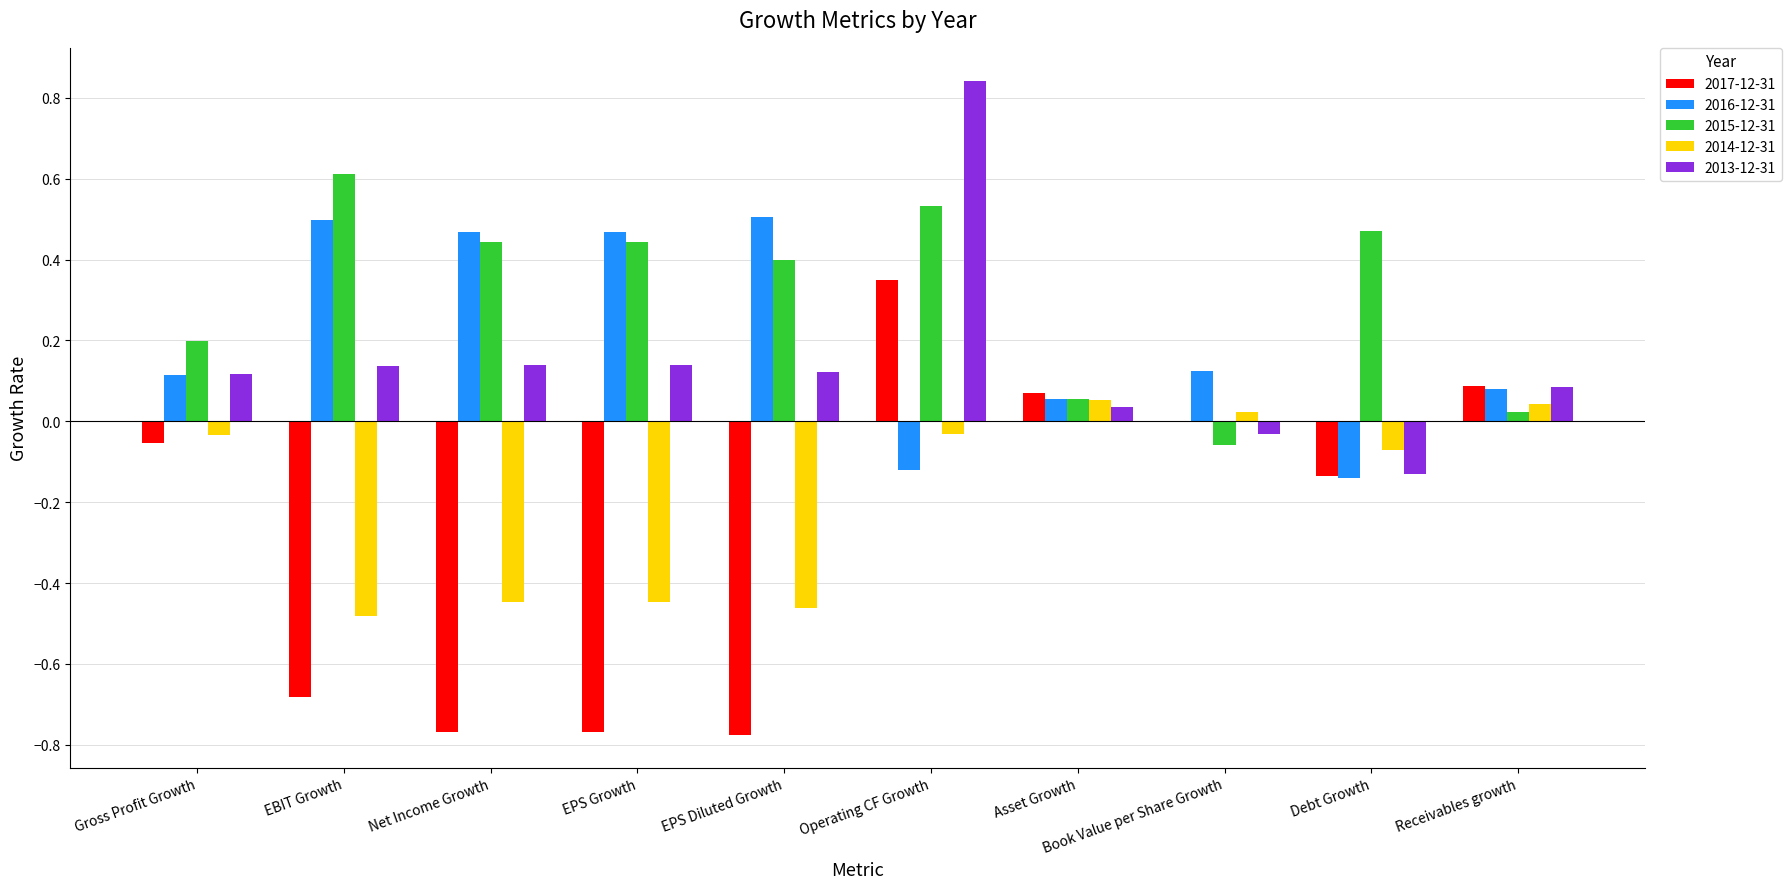

The 2016-12-31 series shows 0.5 at Net Income Growth. True or false?

True